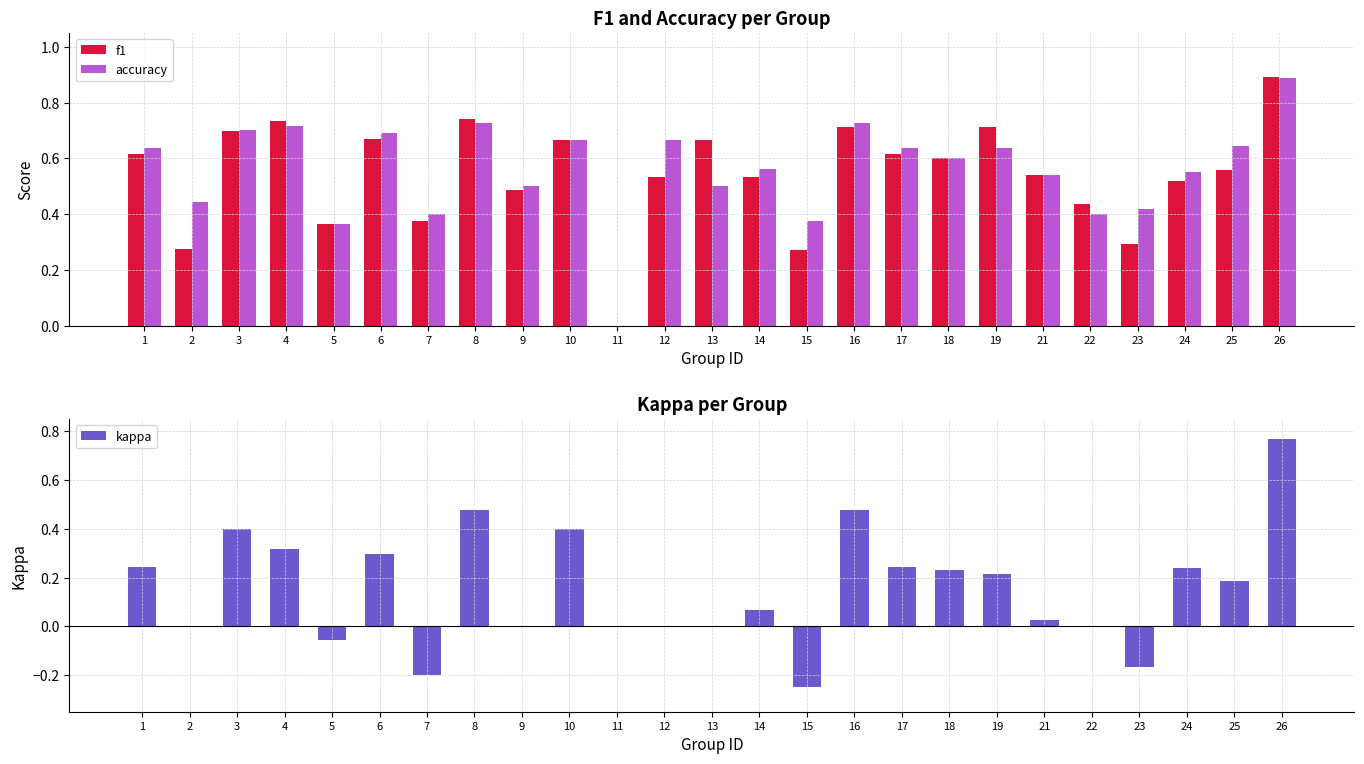

True or false: f1 has a value of 0.6 at 1.

True